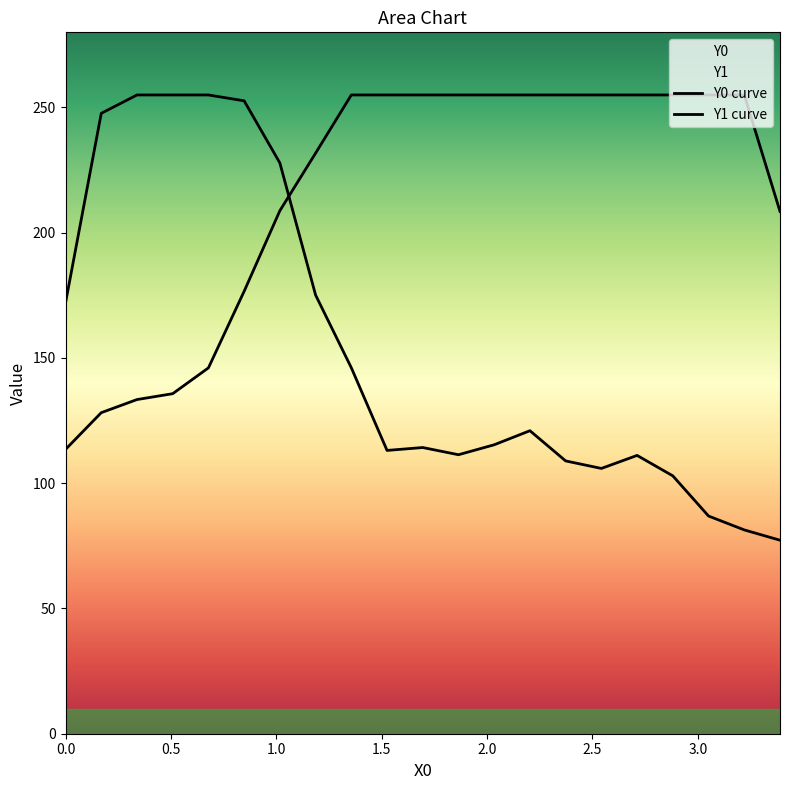

How many lines are shown in the chart?

2